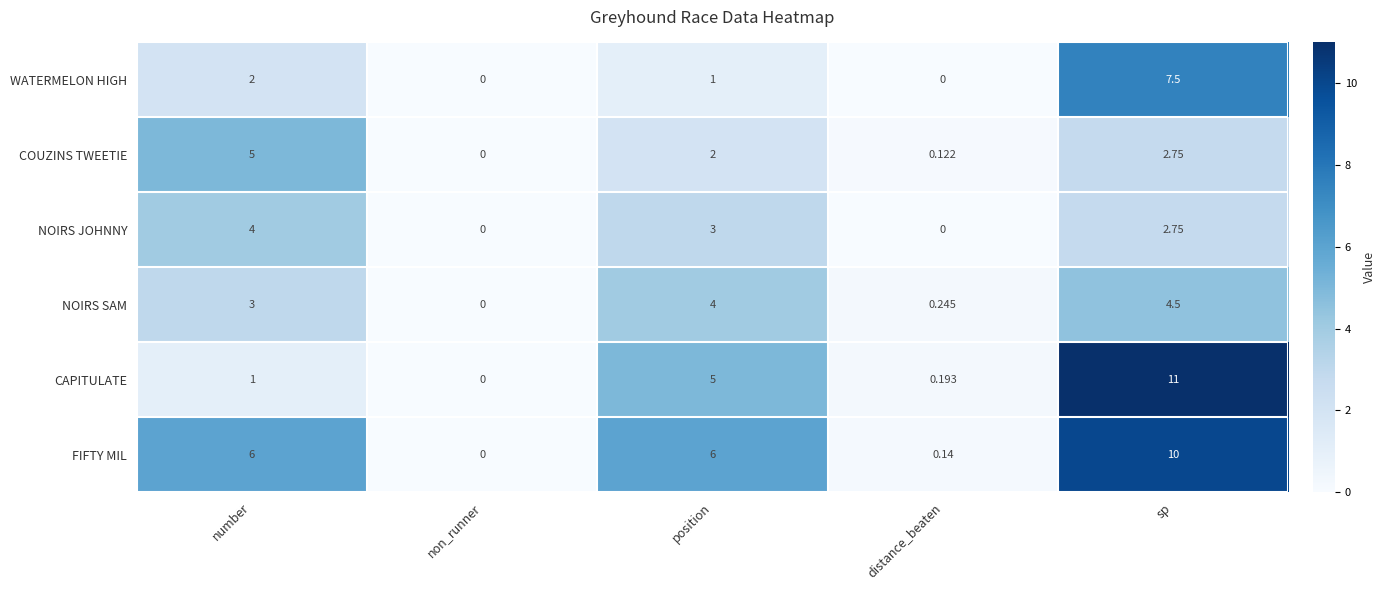

At which label does NOIRS JOHNNY first exceed 2?

number